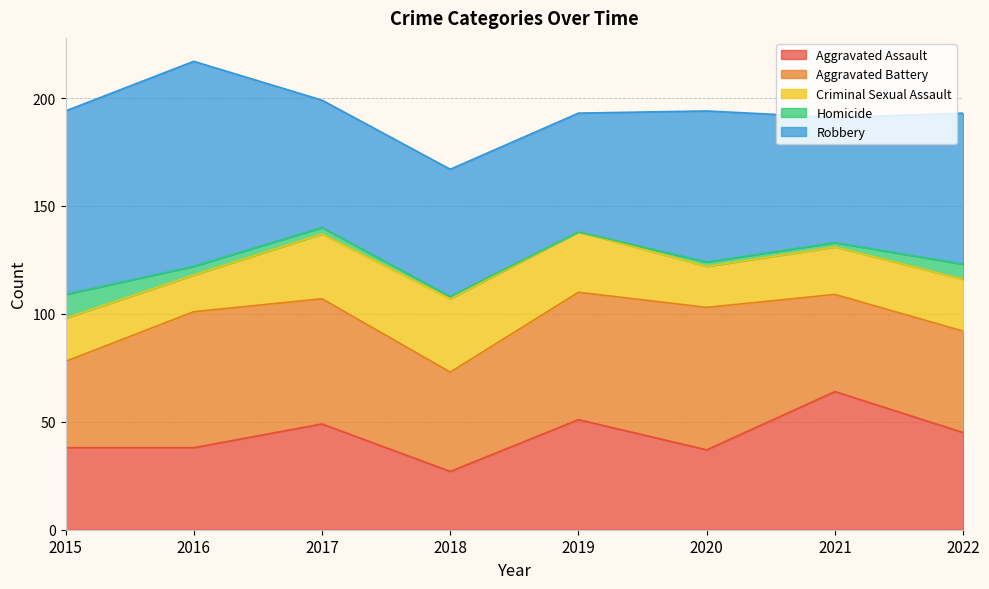

What is the average value of the Criminal Sexual Assault series?

24